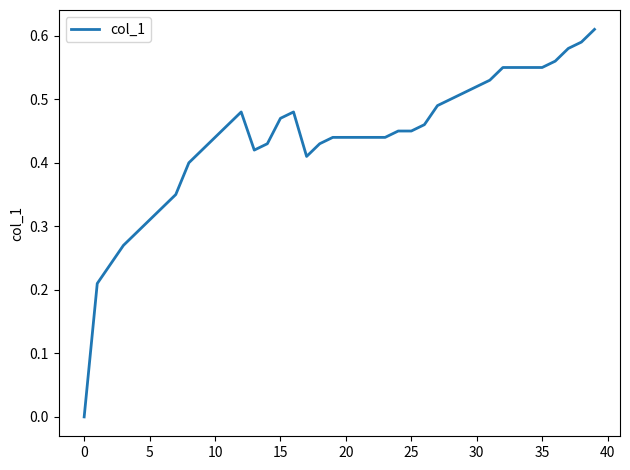

How many lines are shown in the chart?

1